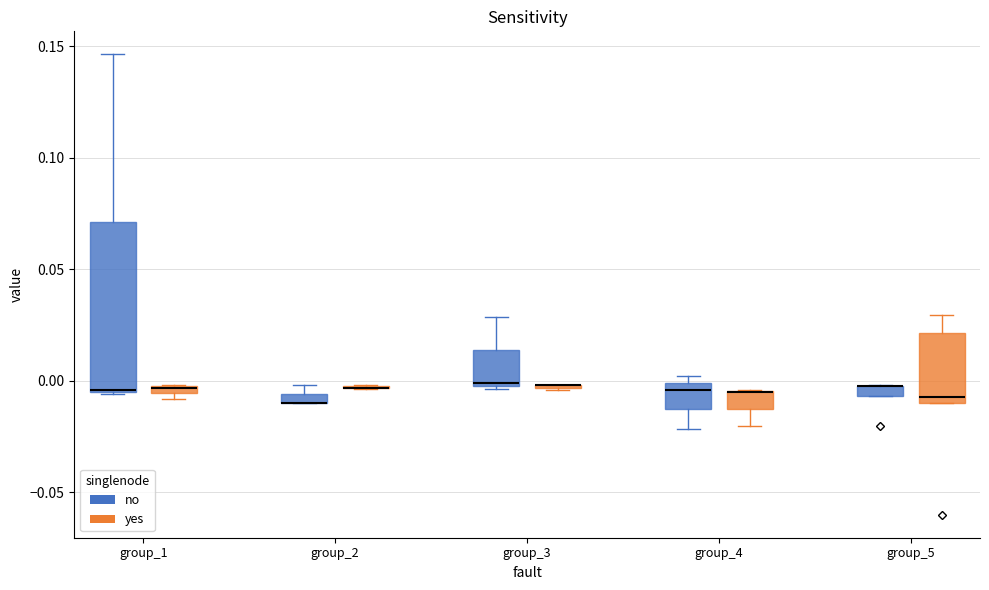

Comparing the boxes themselves (not the whiskers), which one is the tallest?

group_1 (no)